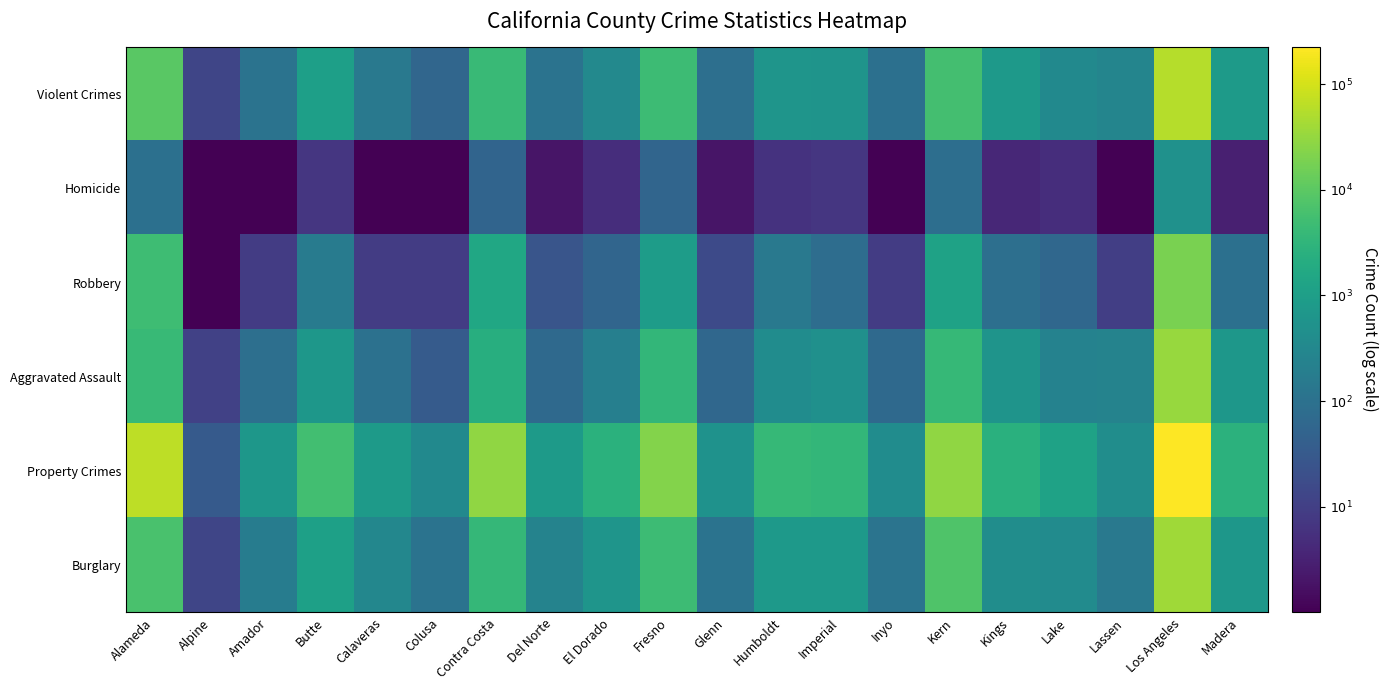

Reading left to right, transcribe all the data shown in this chart.

Violent Crimes: Alameda=4.0	Alpine=1.1	Amador=2.0	Butte=3.0	Calaveras=2.2	Colusa=1.8	Contra Costa=3.6	Del Norte=2.0	El Dorado=2.5	Fresno=3.7	Glenn=2.0	Humboldt=2.8	Imperial=2.8	Inyo=2.0	Kern=3.7	Kings=2.9	Lake=2.5	Lassen=2.4	Los Angeles=4.8	Madera=2.9
Homicide: Alameda=2.0	Alpine=0.0	Amador=0.0	Butte=0.8	Calaveras=0.0	Colusa=0.0	Contra Costa=1.7	Del Norte=0.3	El Dorado=0.7	Fresno=1.7	Glenn=0.3	Humboldt=0.8	Imperial=0.8	Inyo=0.0	Kern=1.9	Kings=0.6	Lake=0.7	Lassen=0.0	Los Angeles=2.7	Madera=0.5
Robbery: Alameda=3.7	Alpine=0.0	Amador=1.0	Butte=2.2	Calaveras=1.0	Colusa=1.0	Contra Costa=3.2	Del Norte=1.4	El Dorado=1.7	Fresno=3.0	Glenn=1.2	Humboldt=2.2	Imperial=1.9	Inyo=1.0	Kern=3.1	Kings=1.9	Lake=1.8	Lassen=1.0	Los Angeles=4.3	Madera=2.0
Aggravated Assault: Alameda=3.6	Alpine=1.0	Amador=2.0	Butte=2.8	Calaveras=2.0	Colusa=1.5	Contra Costa=3.4	Del Norte=1.8	El Dorado=2.3	Fresno=3.5	Glenn=1.8	Humboldt=2.6	Imperial=2.7	Inyo=1.8	Kern=3.6	Kings=2.8	Lake=2.4	Lassen=2.4	Los Angeles=4.5	Madera=2.8
Property Crimes: Alameda=4.8	Alpine=1.5	Amador=2.8	Butte=3.7	Calaveras=2.9	Colusa=2.5	Contra Costa=4.5	Del Norte=2.9	El Dorado=3.4	Fresno=4.4	Glenn=2.7	Humboldt=3.6	Imperial=3.5	Inyo=2.6	Kern=4.5	Kings=3.4	Lake=3.1	Lassen=2.6	Los Angeles=5.4	Madera=3.4
Burglary: Alameda=3.8	Alpine=1.1	Amador=2.3	Butte=3.0	Calaveras=2.5	Colusa=2.0	Contra Costa=3.6	Del Norte=2.4	El Dorado=2.8	Fresno=3.7	Glenn=2.0	Humboldt=2.9	Imperial=2.9	Inyo=2.1	Kern=3.9	Kings=2.6	Lake=2.6	Lassen=2.2	Los Angeles=4.6	Madera=2.8